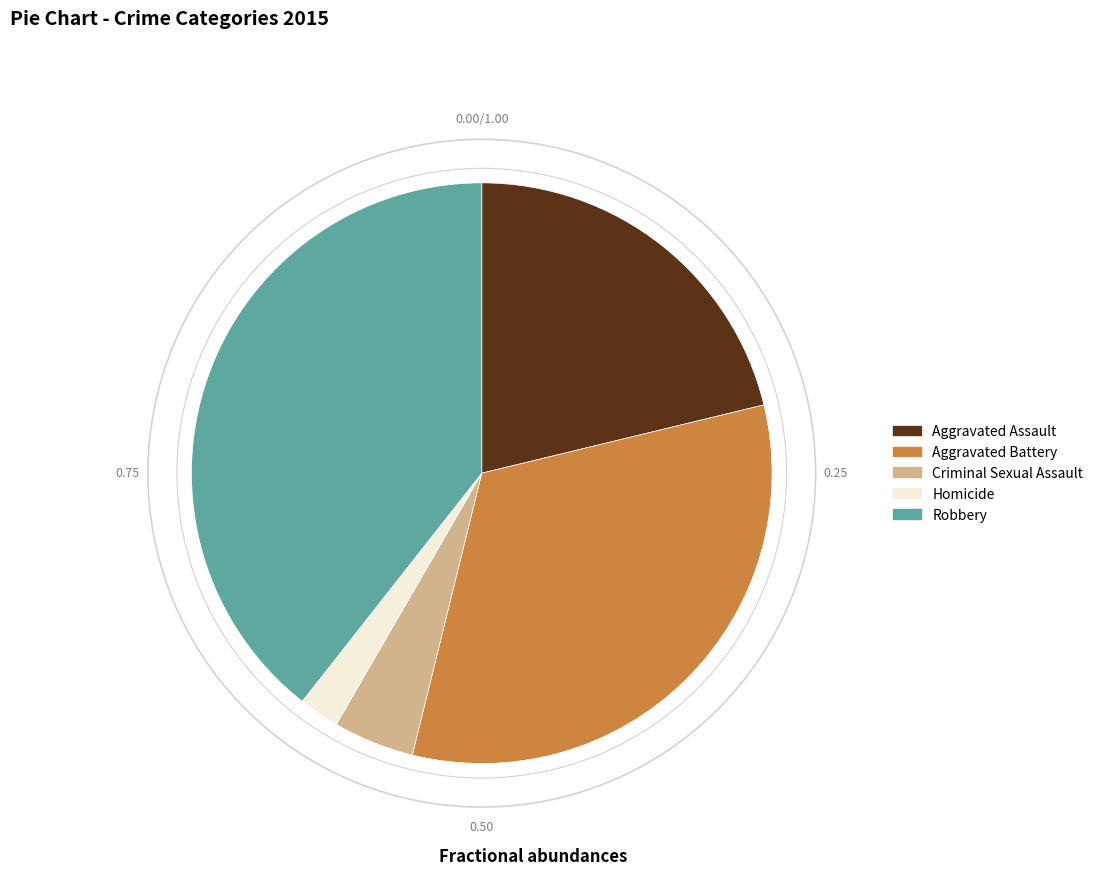

Is Robbery the majority of the pie?

No